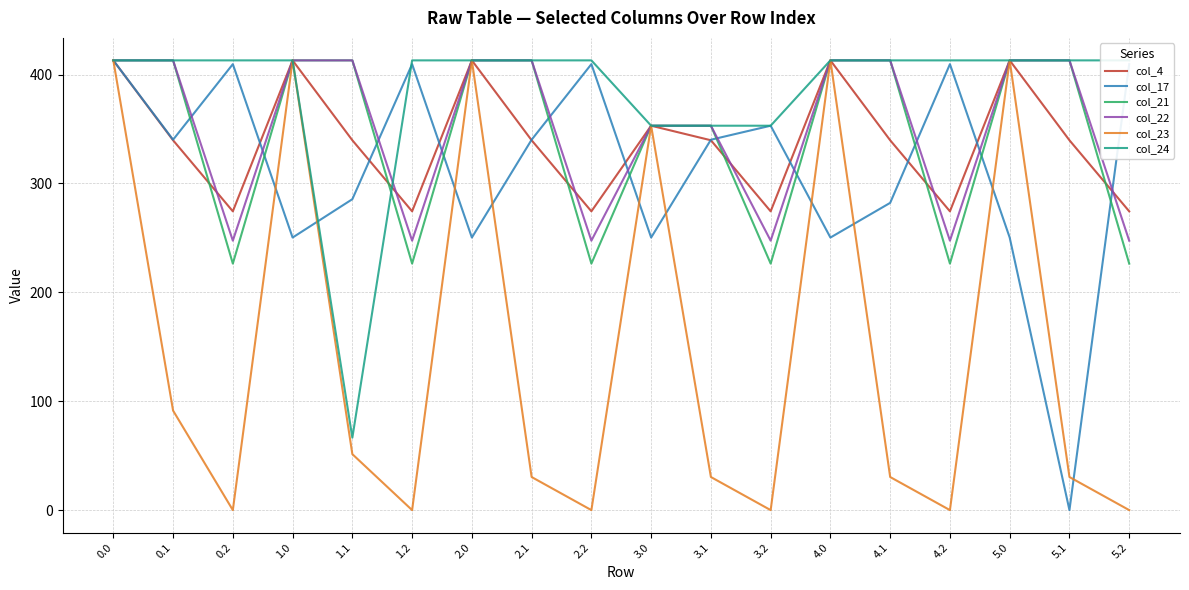

What is the sum of the col_23 values at 0.1 and 1.2?

91.4